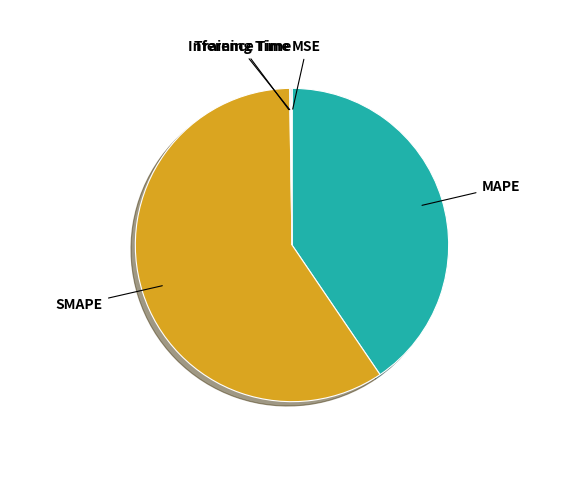

What is the largest slice in the pie chart?

SMAPE